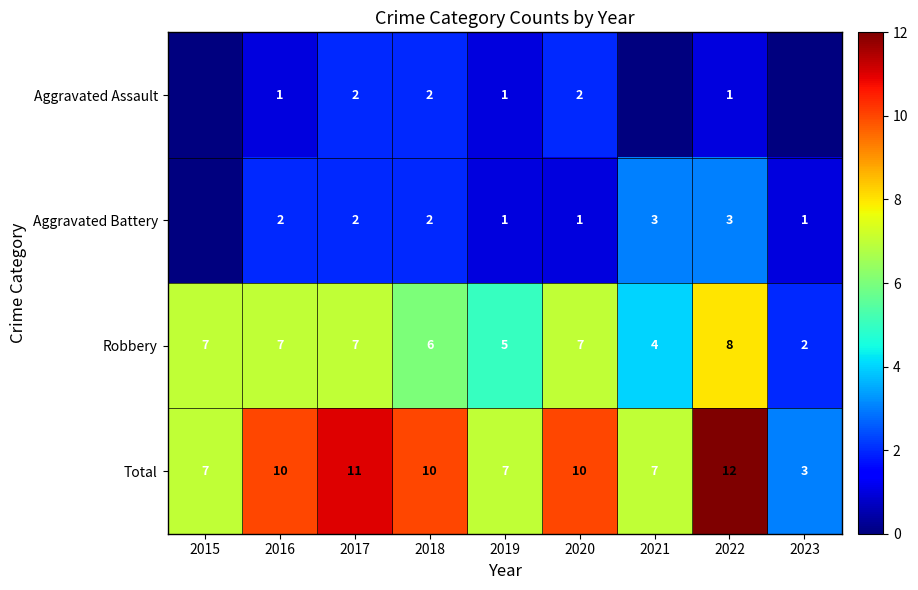

The Aggravated Battery series shows 2 at 2016. True or false?

True